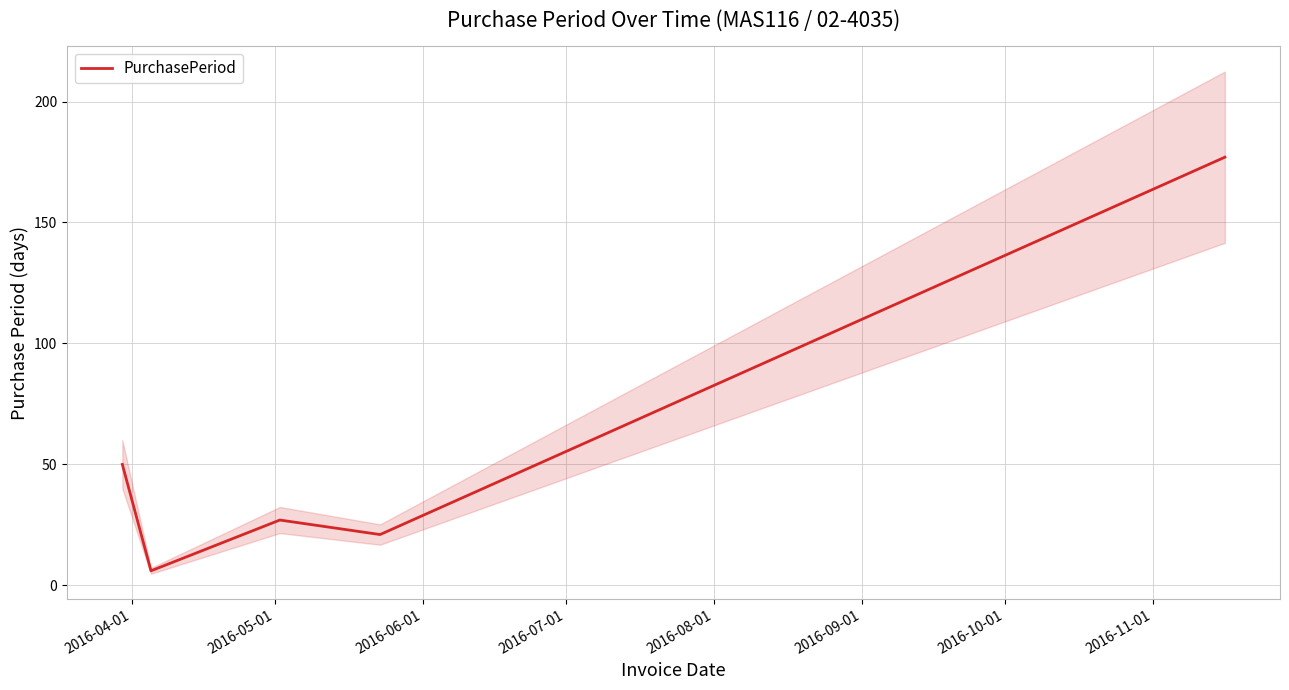

What is the minimum value for PurchasePeriod?

6